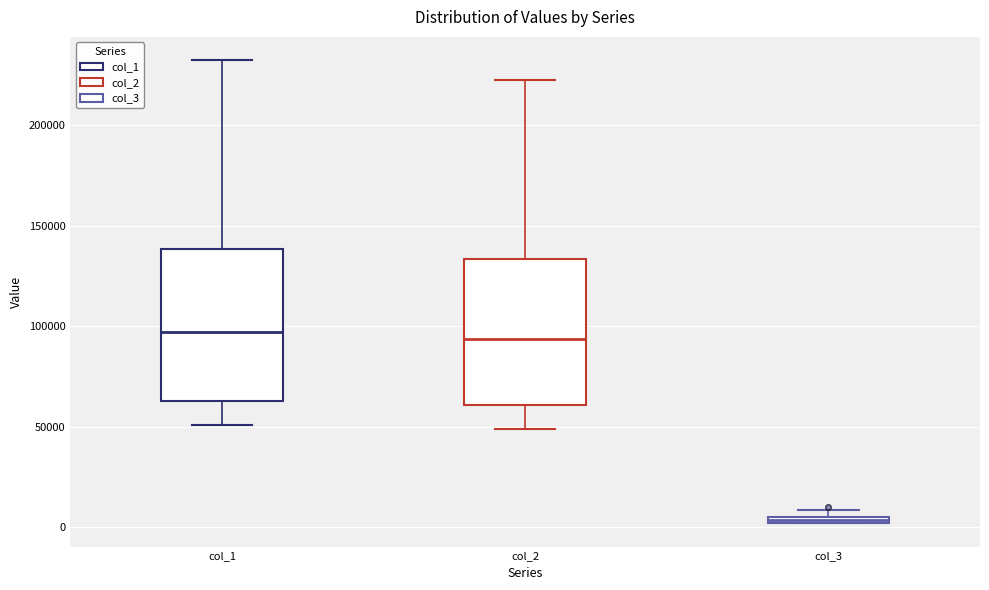

Which box's median line is the lowest?

col_3